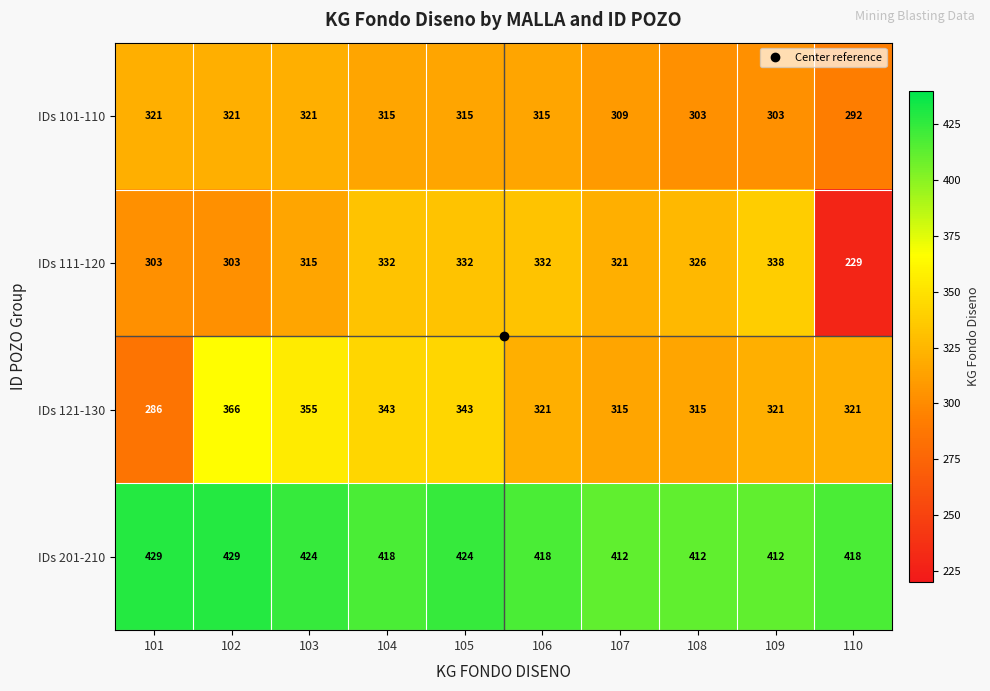

Between 108 and 110, which series saw the biggest shift?

IDs 111-120